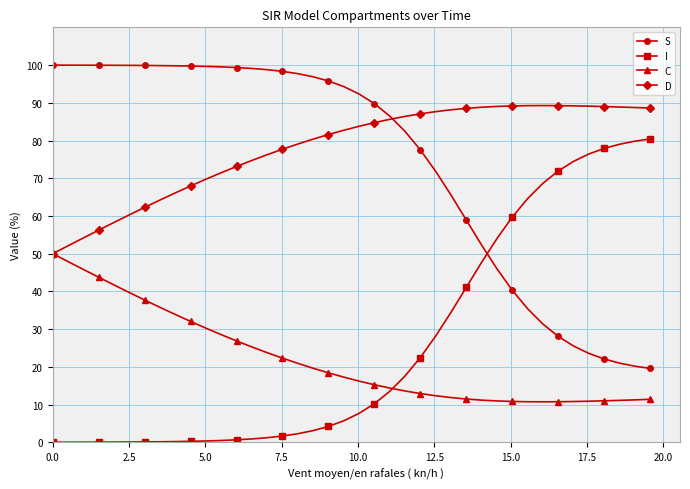

What is the maximum value for S?

100.0